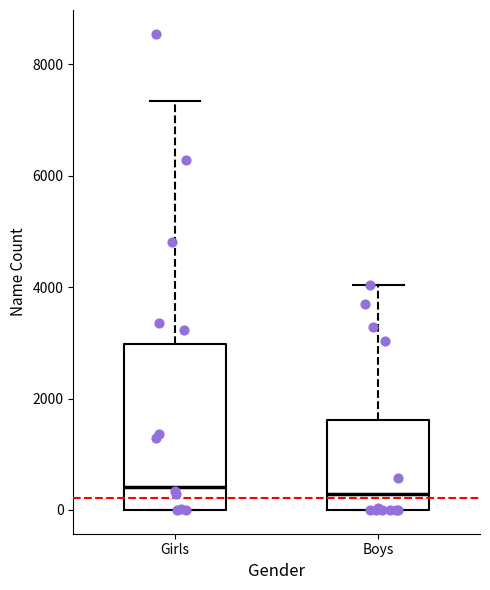

Where is the lower edge of the box for Girls on the y-axis? The values are not printed on the chart, so give them approximately, as read against the axis.

0